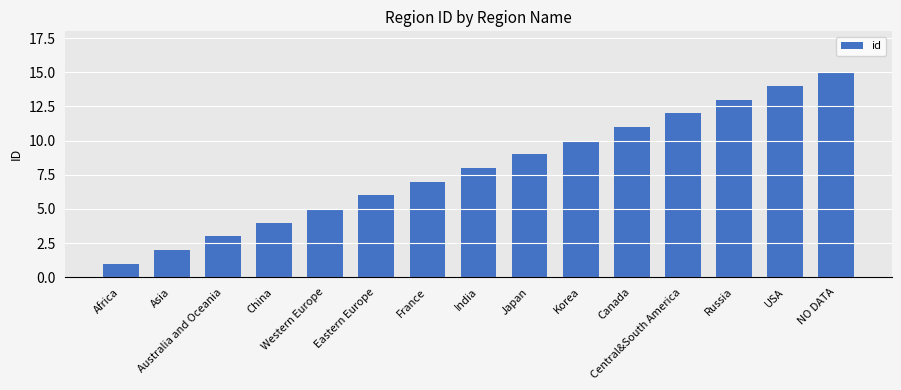

How many data points does each series have?

15